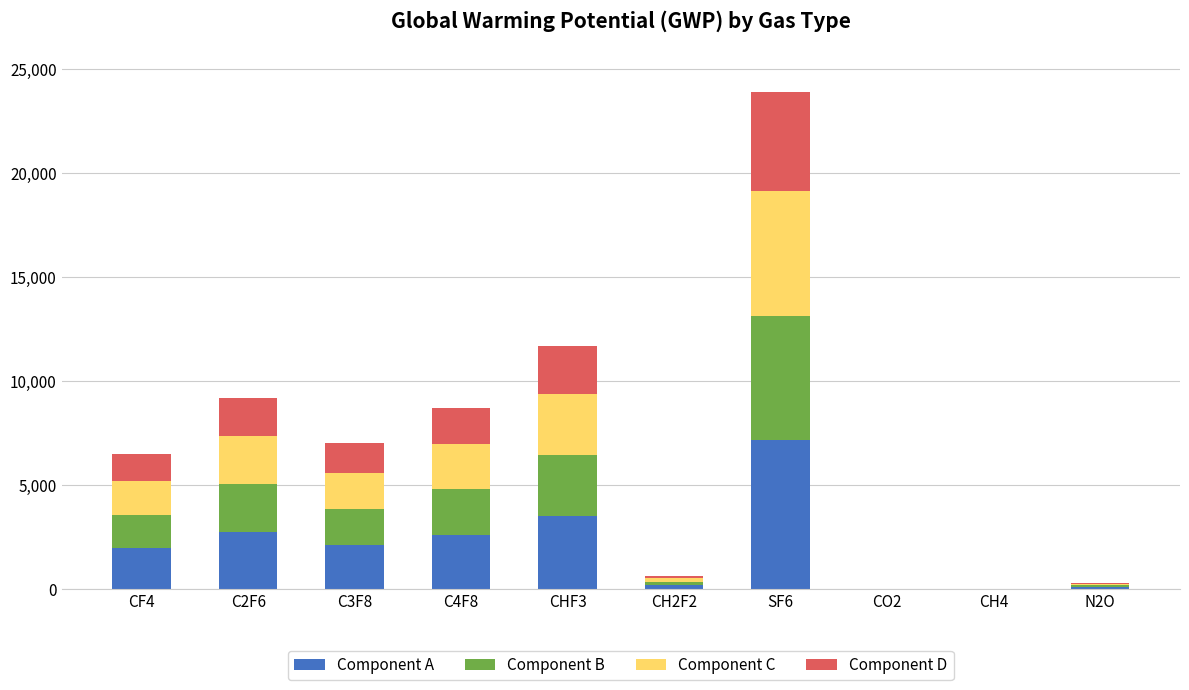

What is the sum of the Component A values at CF4 and C3F8?

4050.0